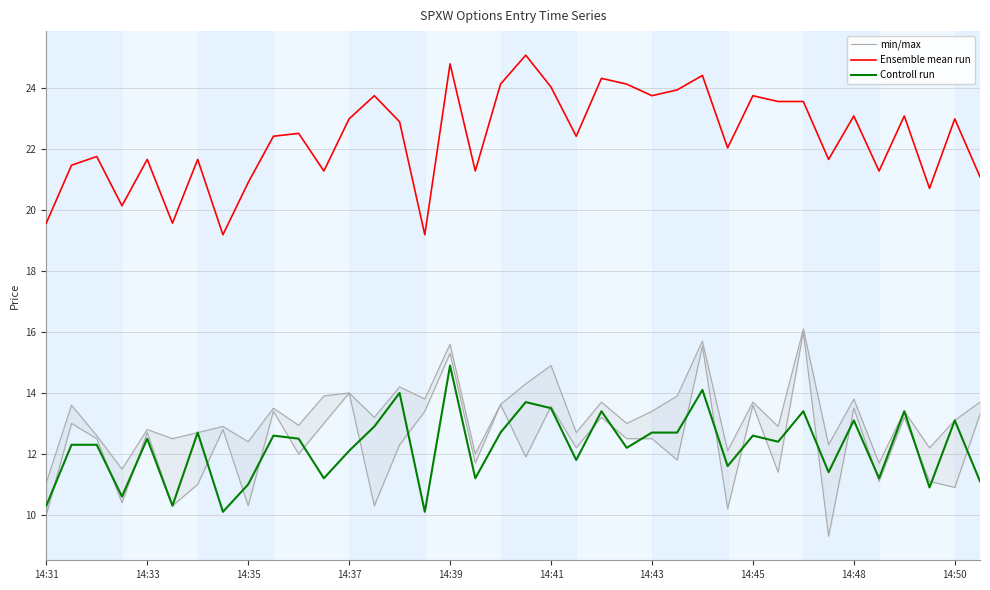

What is the average value of the Ensemble mean run series?

22.4